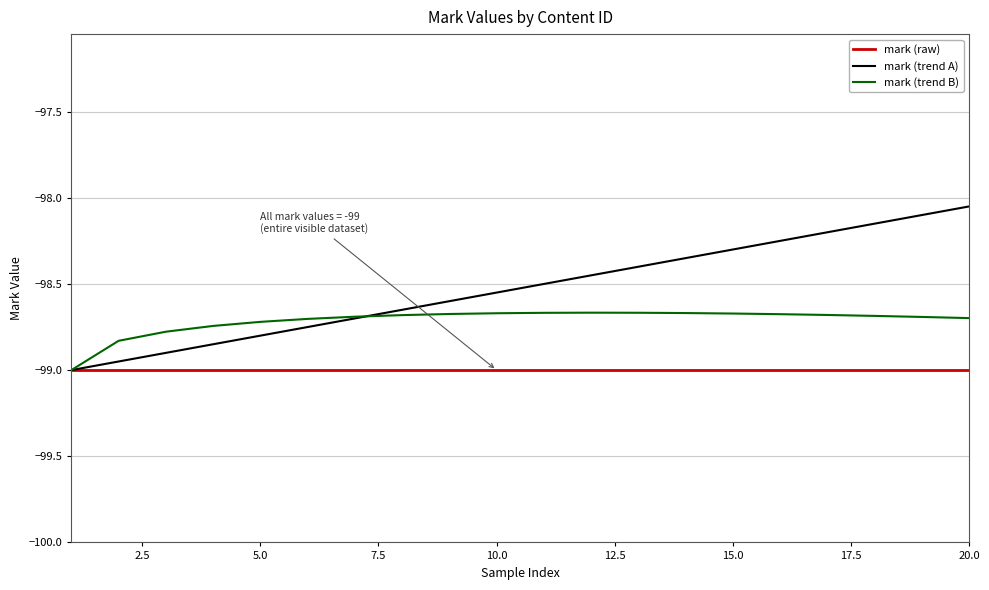

What is the sum of all mark (raw) values?

-1980.0